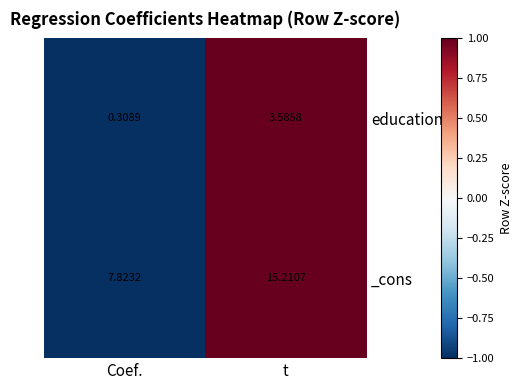

Which category has the lowest value across all series?

Coef.